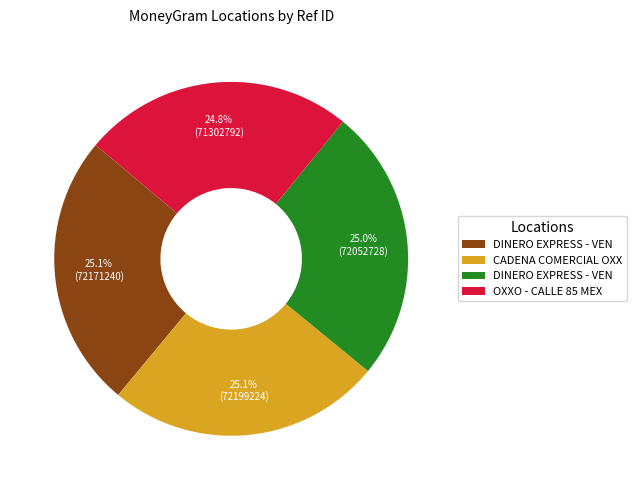

Does any single category account for the majority?

No